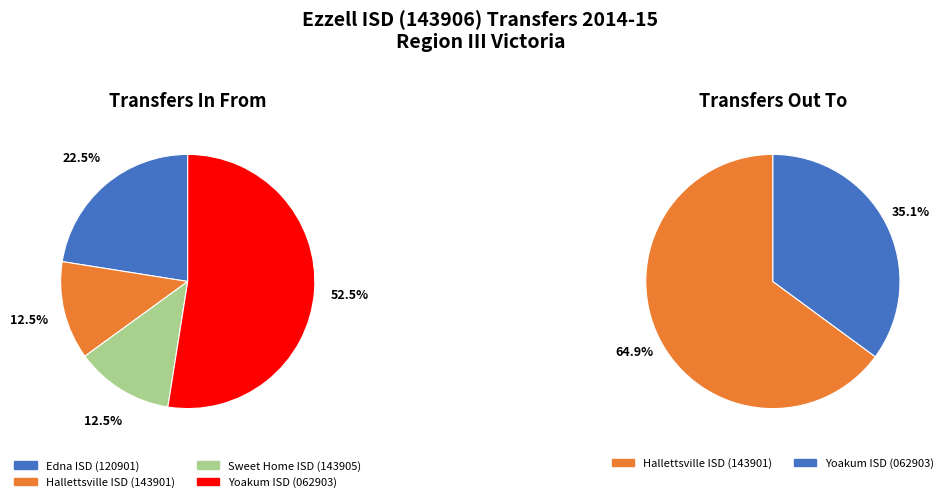

What is the ratio of the value at Hallettsville ISD (143901) to the value at Yoakum ISD (062903) In?

0.2